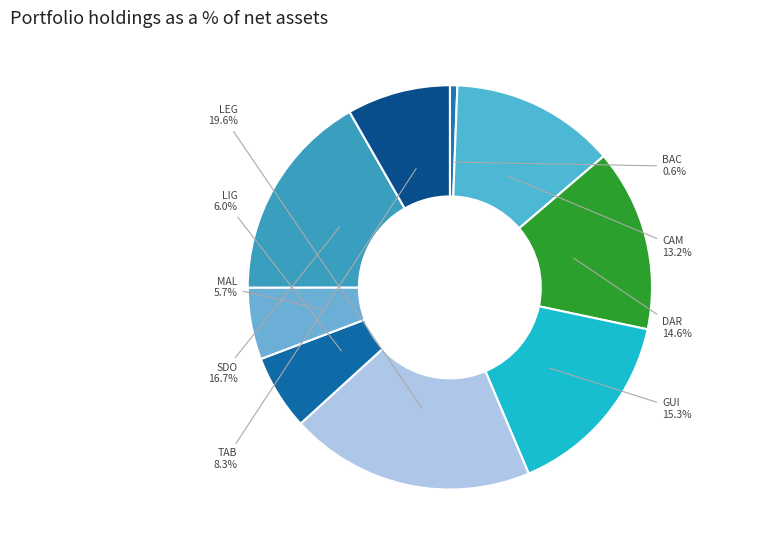

Which slice is the largest?

LEG